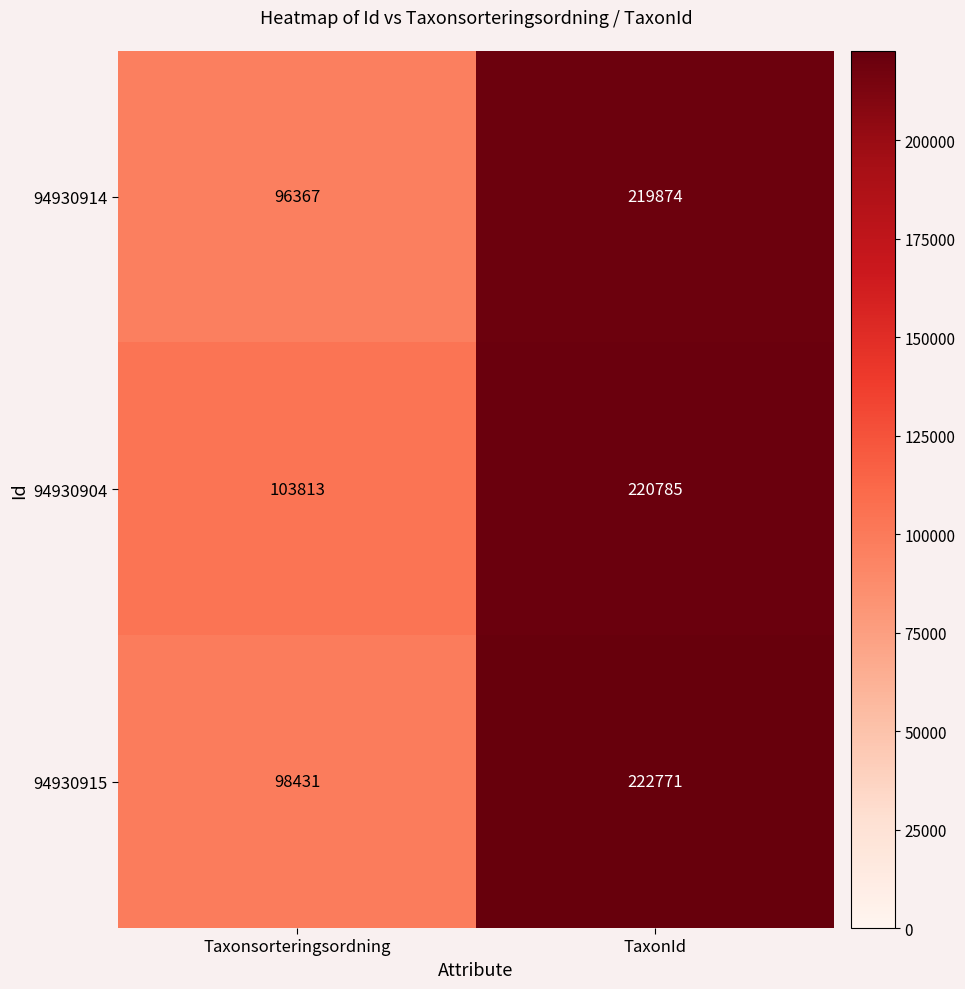

Is it true that 94930904 equals 64293 at Taxonsorteringsordning?

False